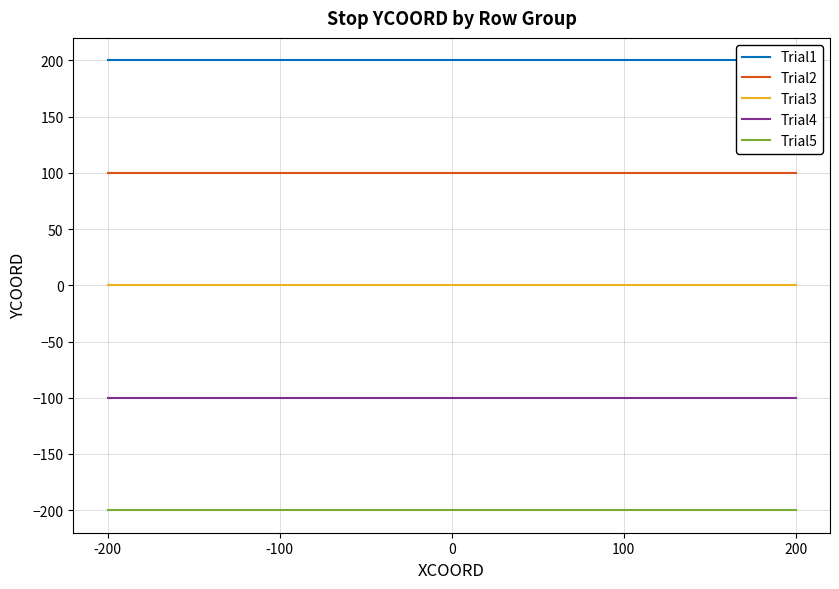

What is the value of the Trial1 point at the 4th from the left?

200